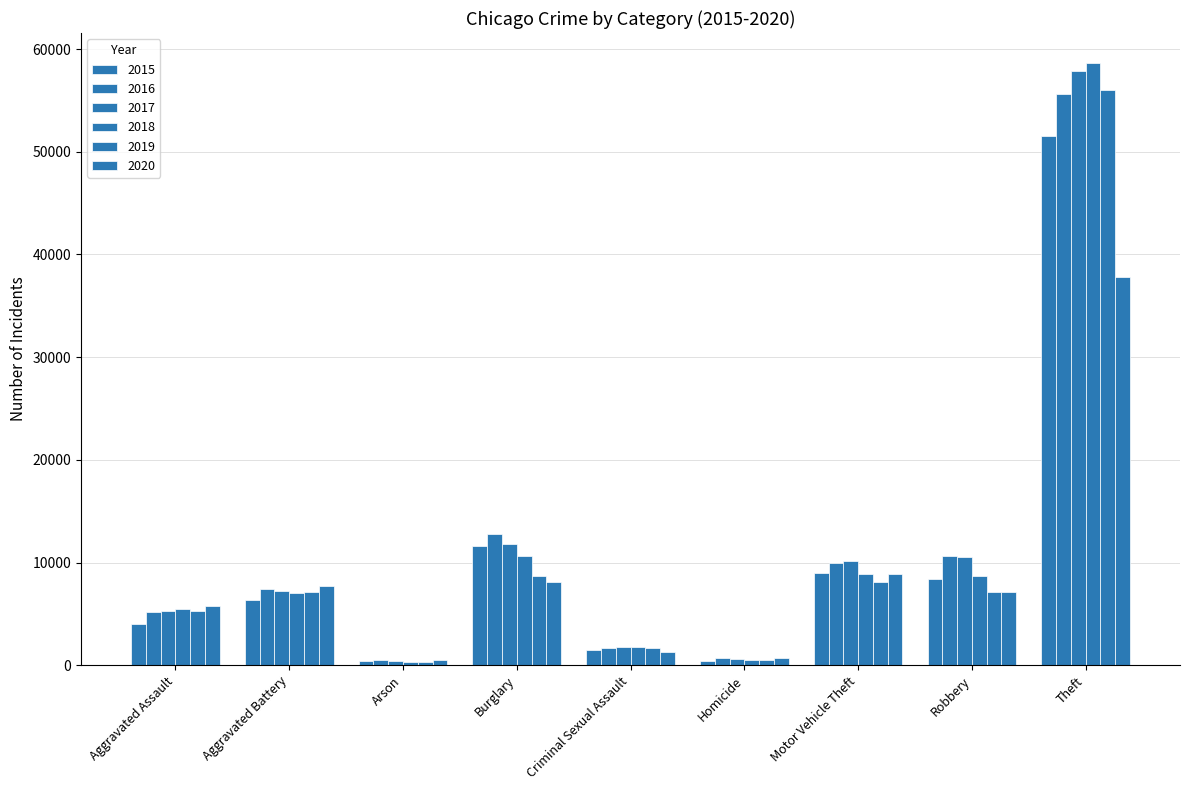

What is the sum of the 2017 values at Homicide and Arson?

1043